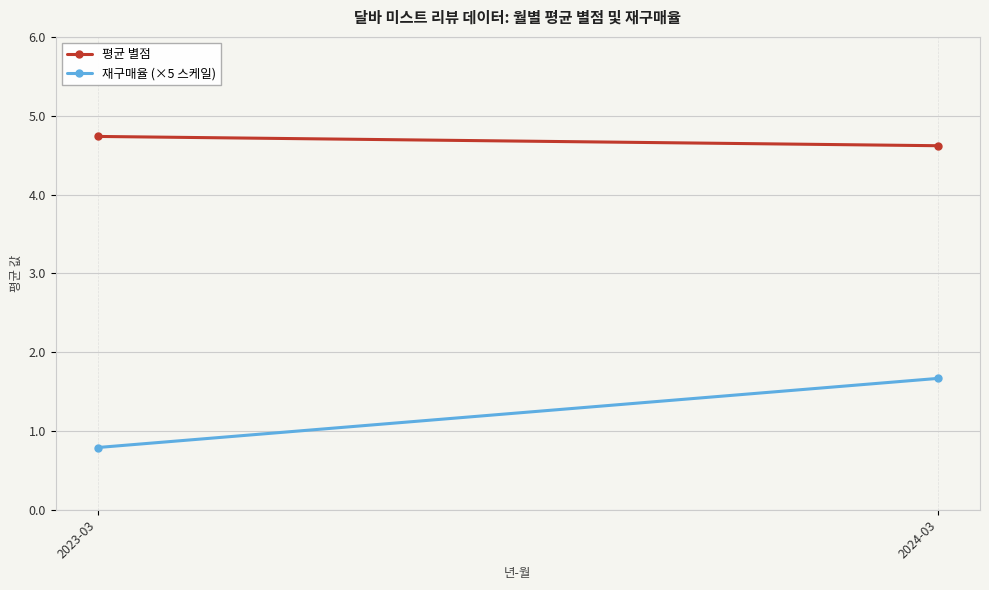

Count the 재구매율 (×5 스케일) values in the range 0 to 1.

1